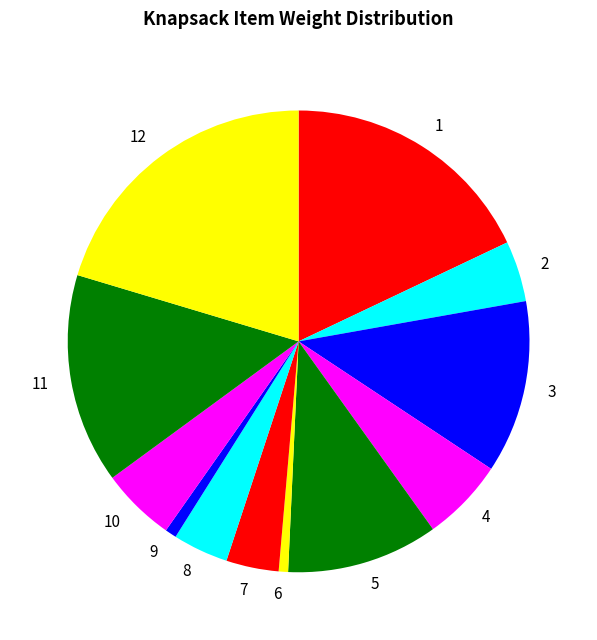

Is the sum of 8 and 4 greater than half?

No